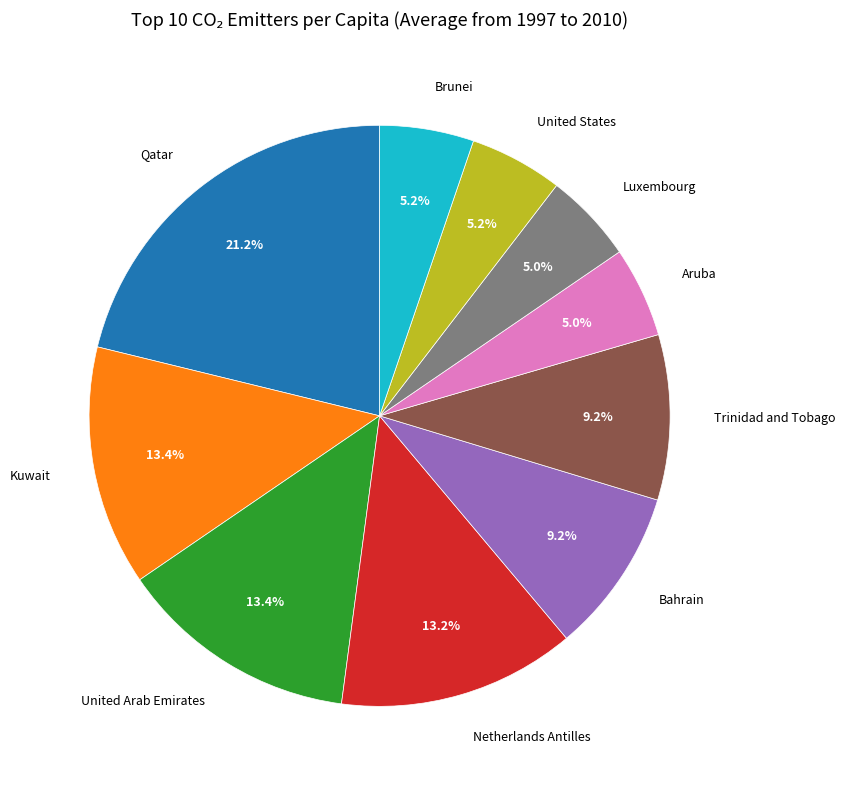

Is there any slice that represents more than half of the pie?

No